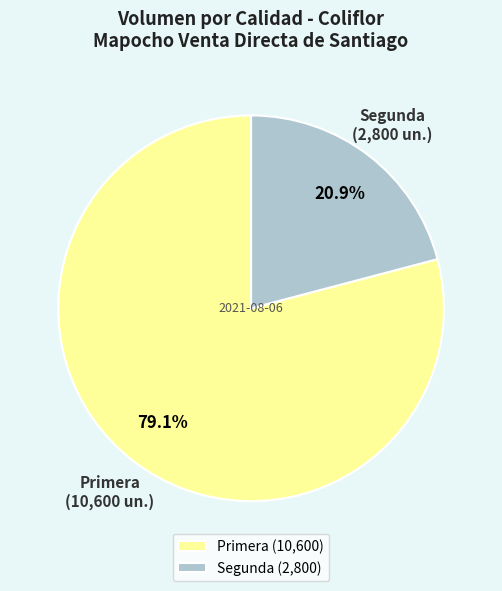

The Primera slice represents 79% of the pie. True or false?

True